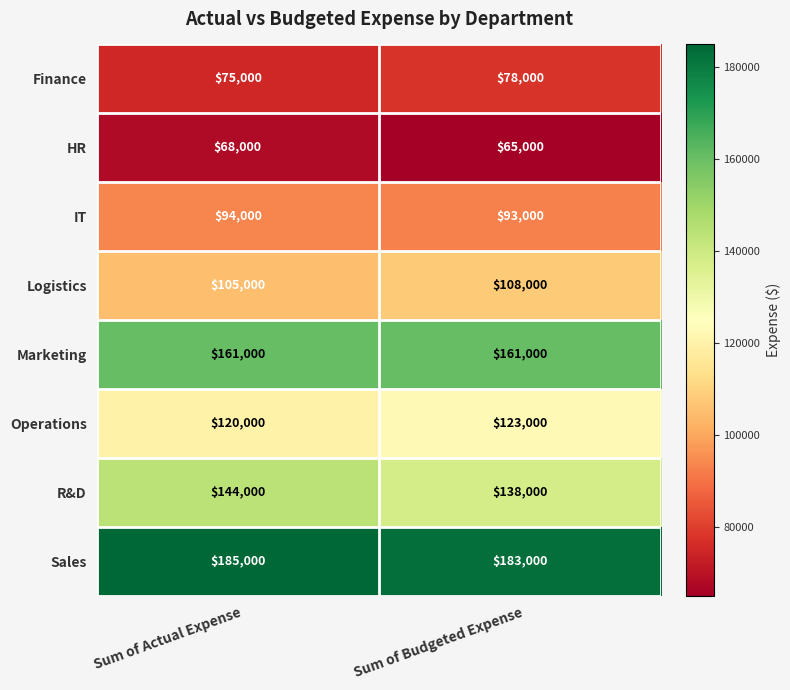

What is the smallest value displayed?

65000